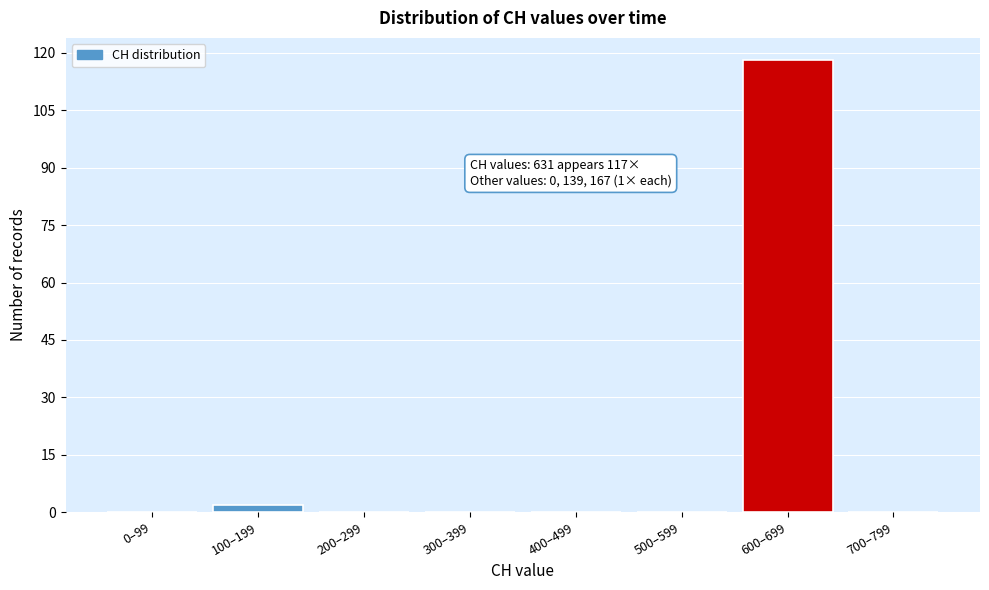

Reading left to right, extract all data points from this chart.

0–99=0	100–199=2	200–299=0	300–399=0	400–499=0	500–599=0	600–699=118	700–799=0